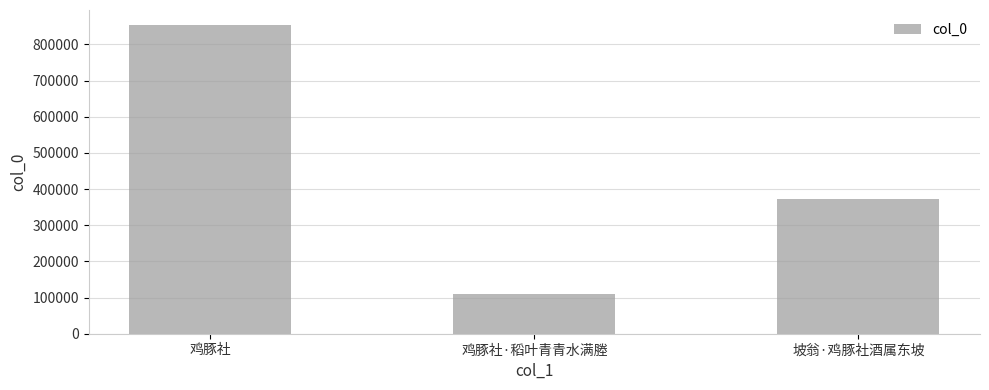

How many series are shown in this chart?

1